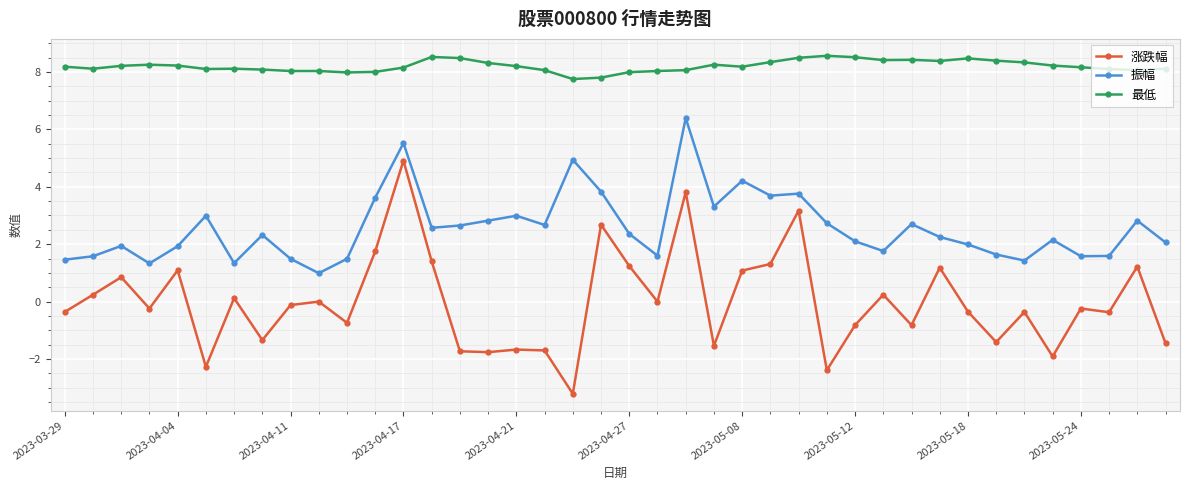

Which series has the widest spread of values?

涨跌幅